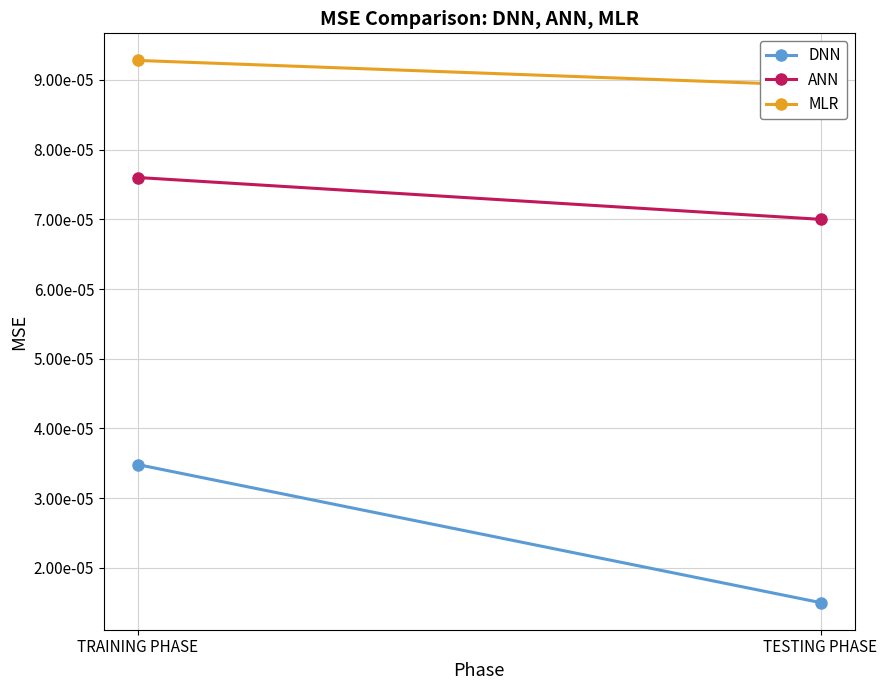

The ANN series shows 0.0 at TESTING PHASE. True or false?

True